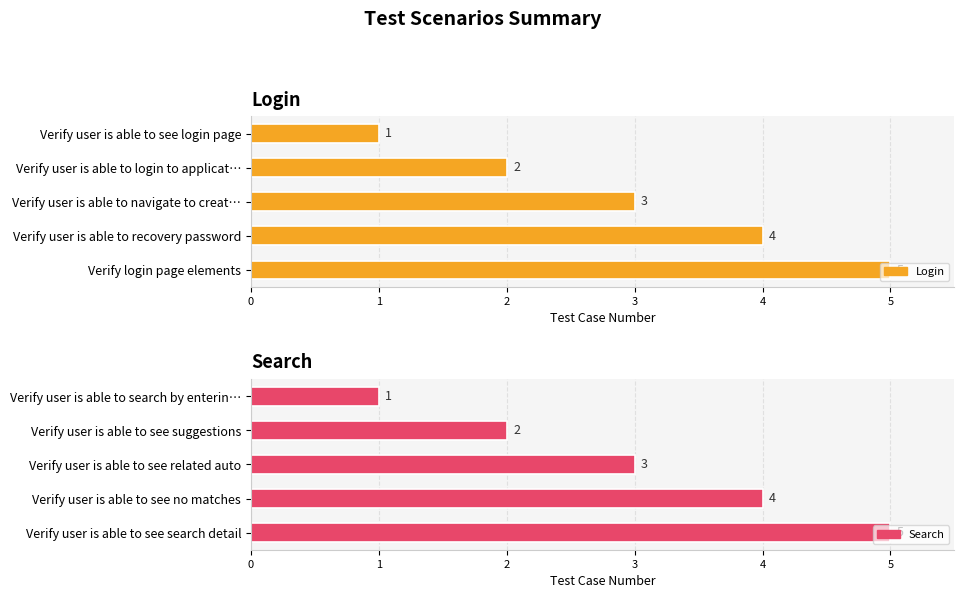

What is the sum of the Login values at Verify user is able to navigate to creat… and Verify user is able to recovery password?

7